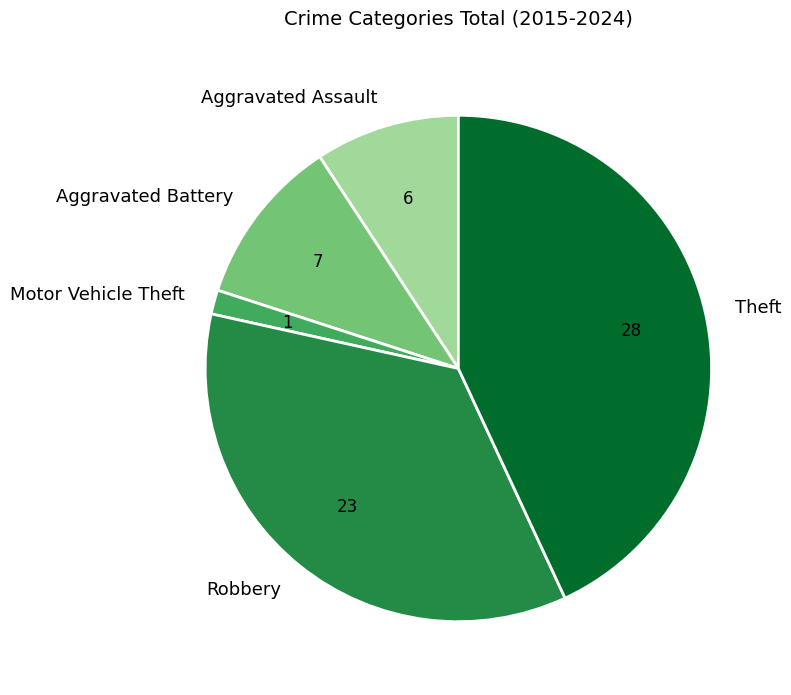

Rank the categories by value from lowest to highest.

Motor Vehicle Theft, Aggravated Assault, Aggravated Battery, Robbery, Theft